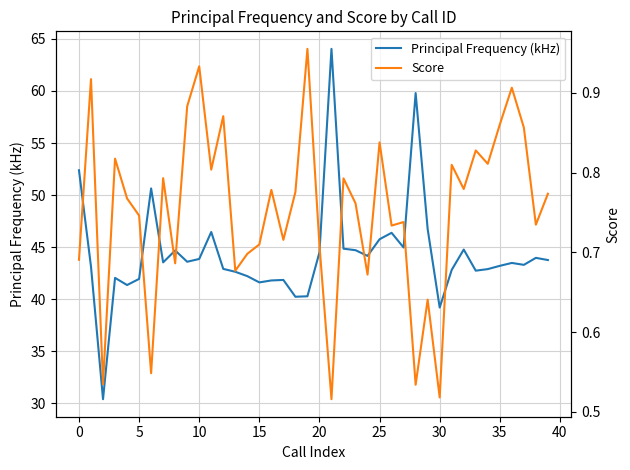

What is the minimum value for Principal Frequency (kHz)?

30.4